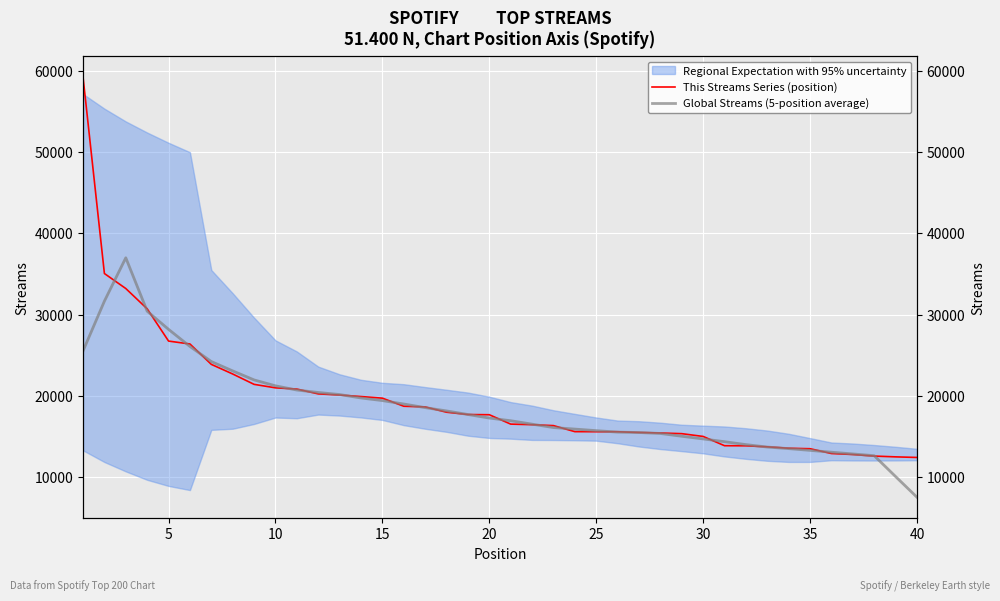

What is the sum of all Global Streams (5-position average) values?

741605.2